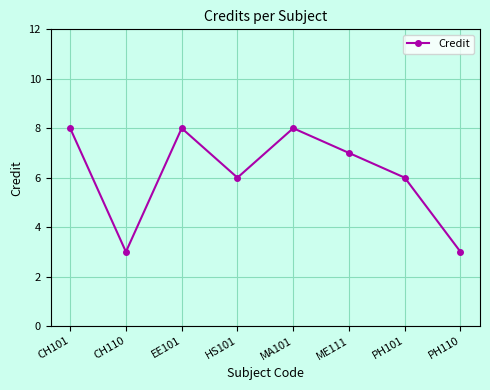

What position from the right is CH101?

8